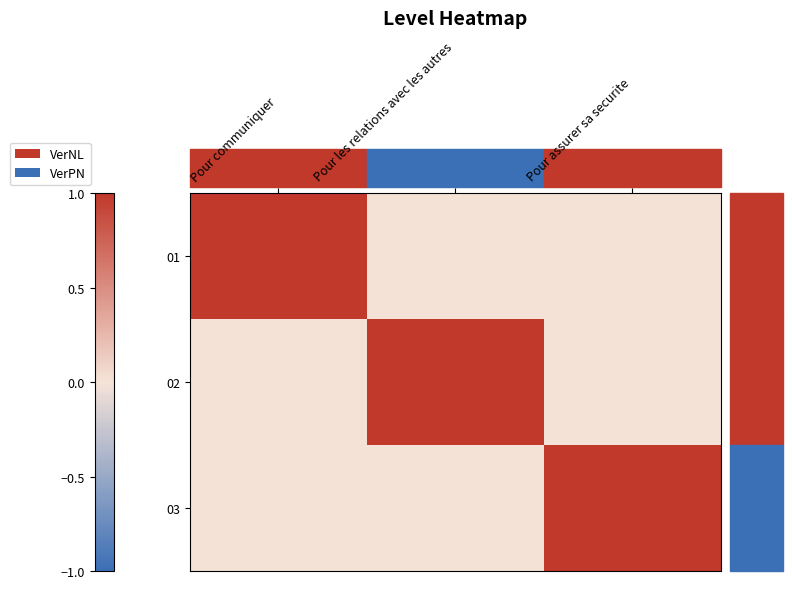

Which has a higher value, Pour les relations avec les autres or Pour assurer sa securite?

Pour les relations avec les autres